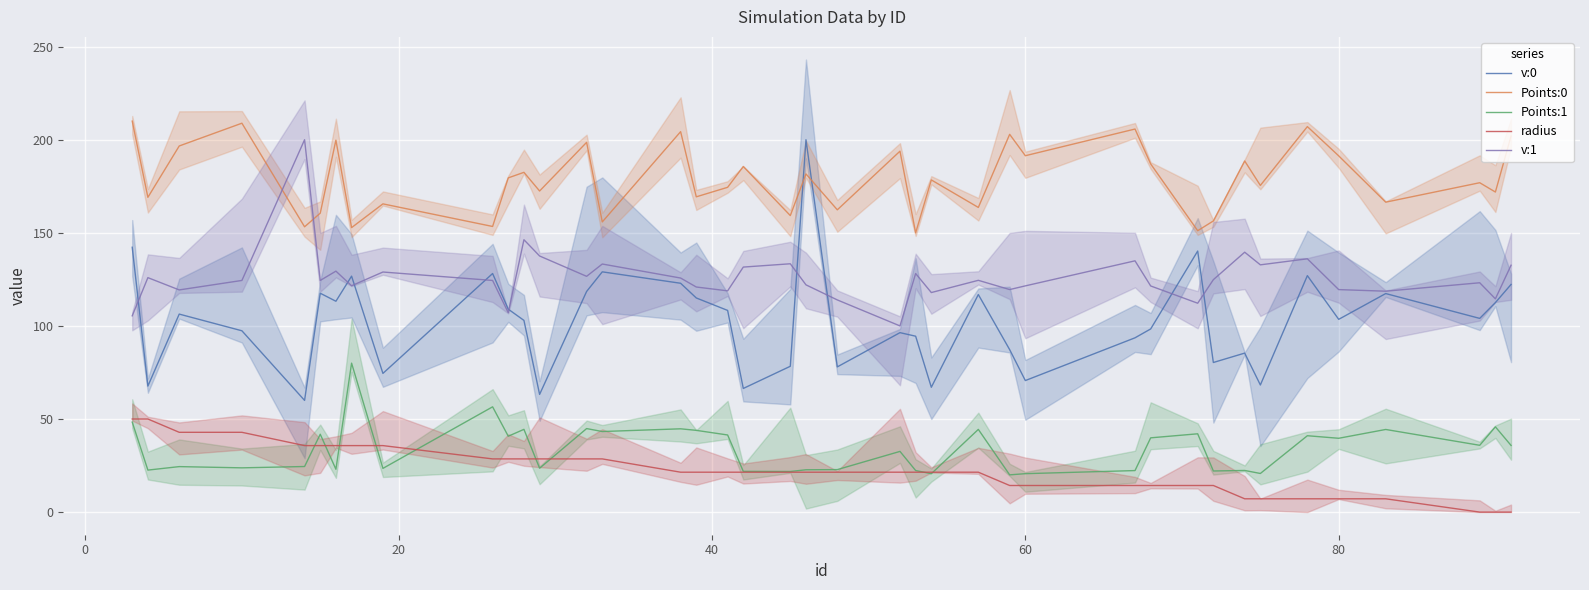

What is the highest value of the Points:0 series?

210.0